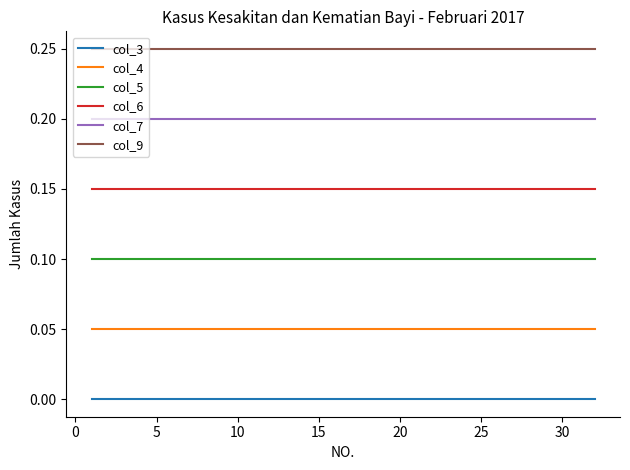

How many lines are shown in the chart?

6